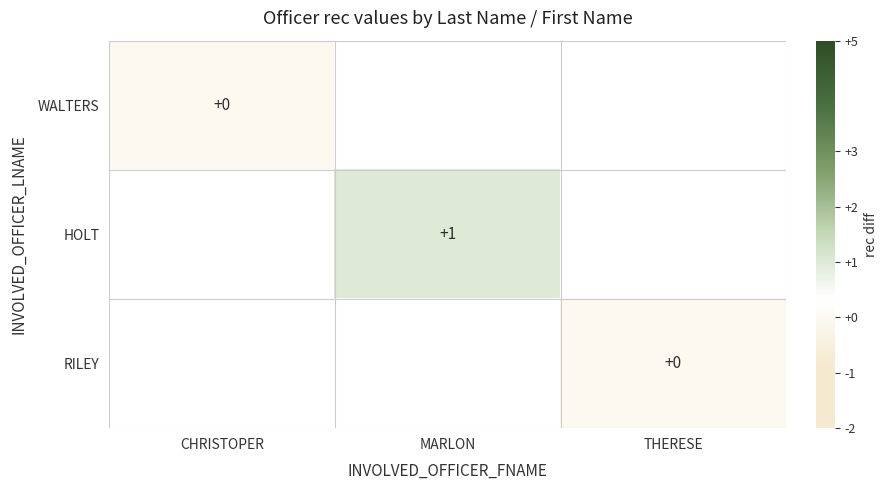

Count the number of categories in the chart.

3